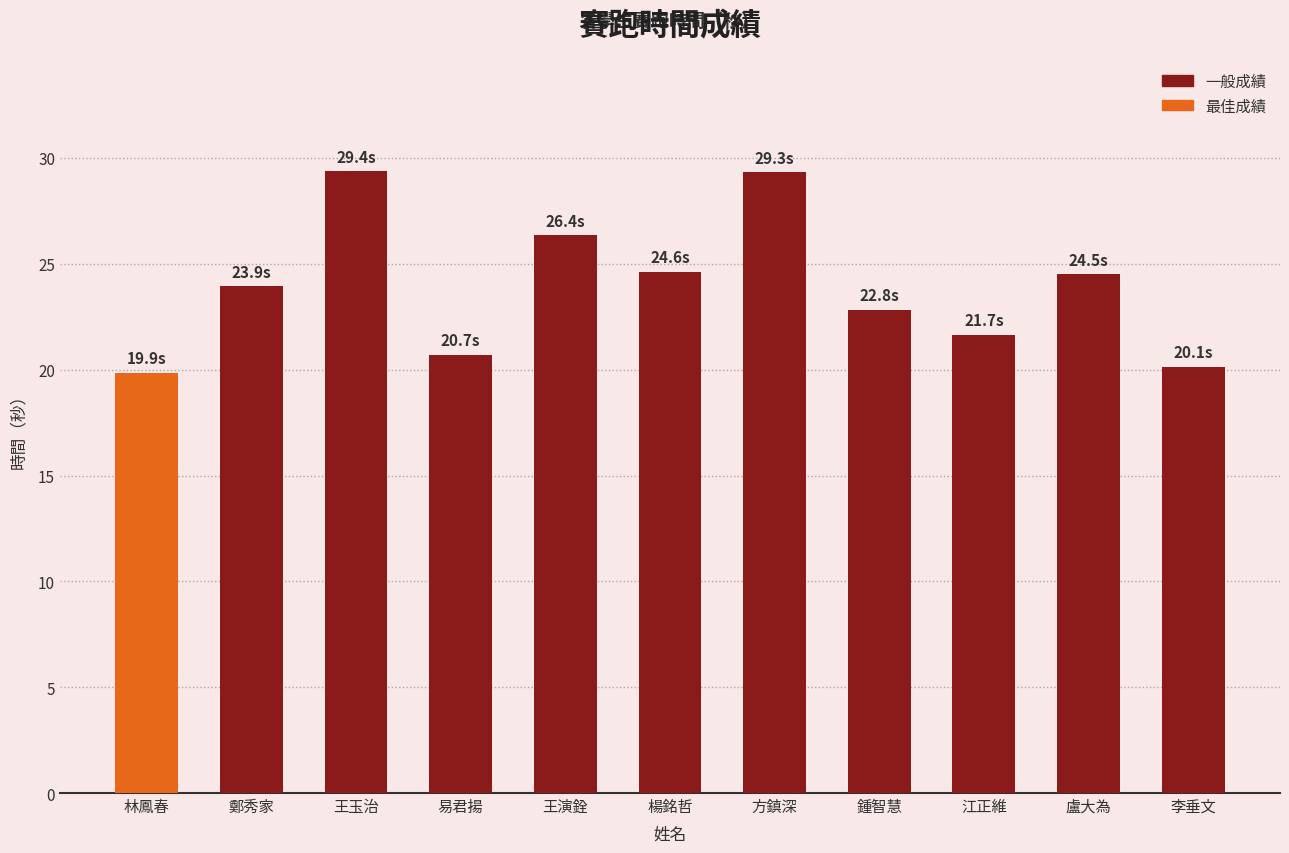

What position from the left is 方鎮深?

7